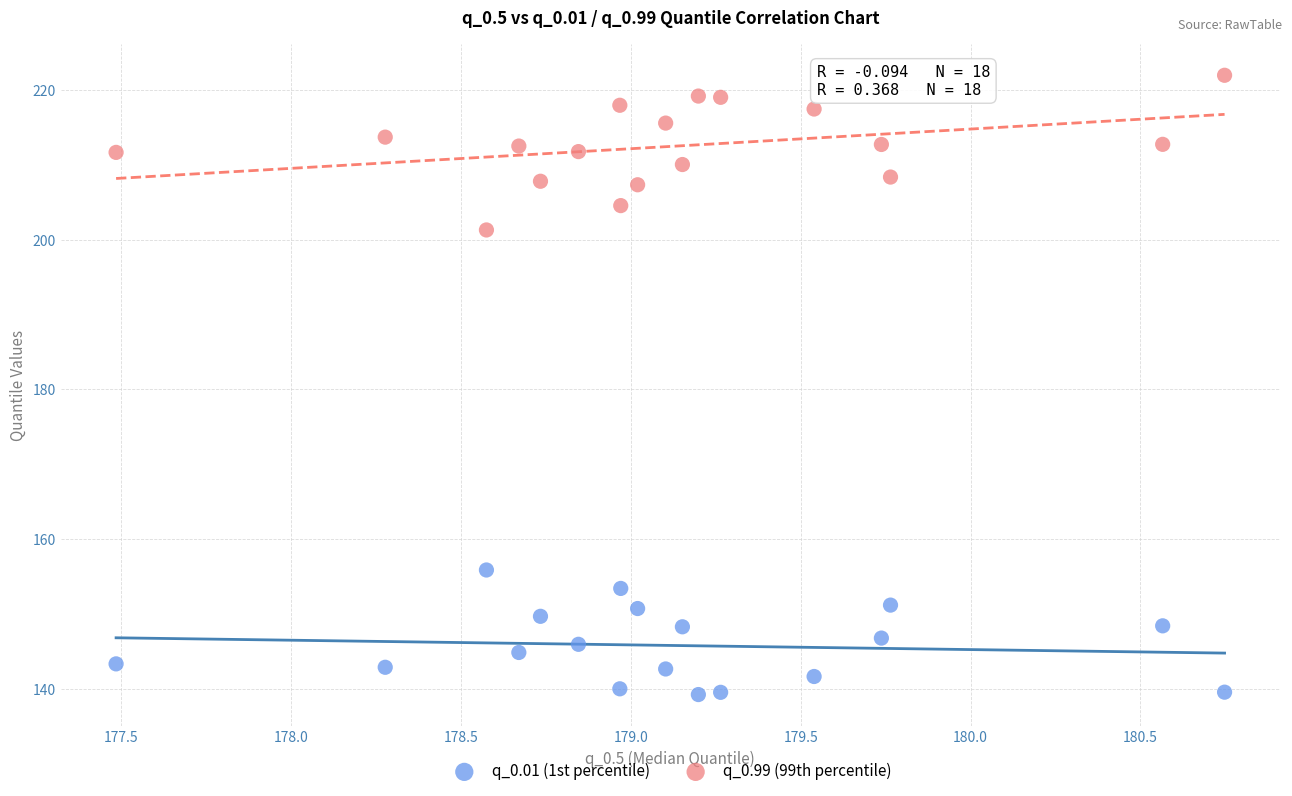

Which series reaches the maximum Y coordinate?

q_0.99 (99th percentile)